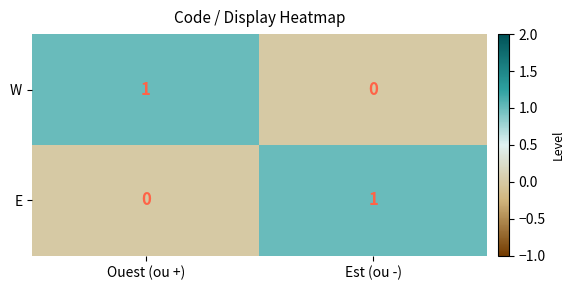

Is the value of E at Est (ou -) greater than the value of W at Est (ou -)?

Yes